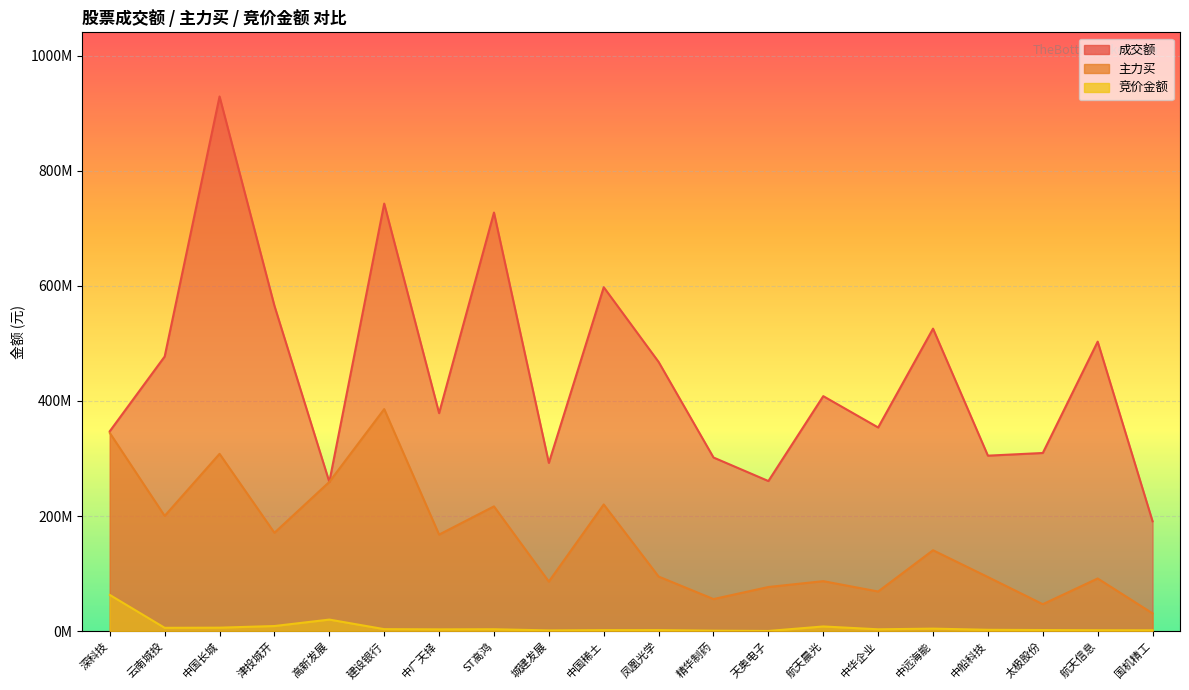

Where is 竞价金额 nearest to the value 31485399?

高新发展